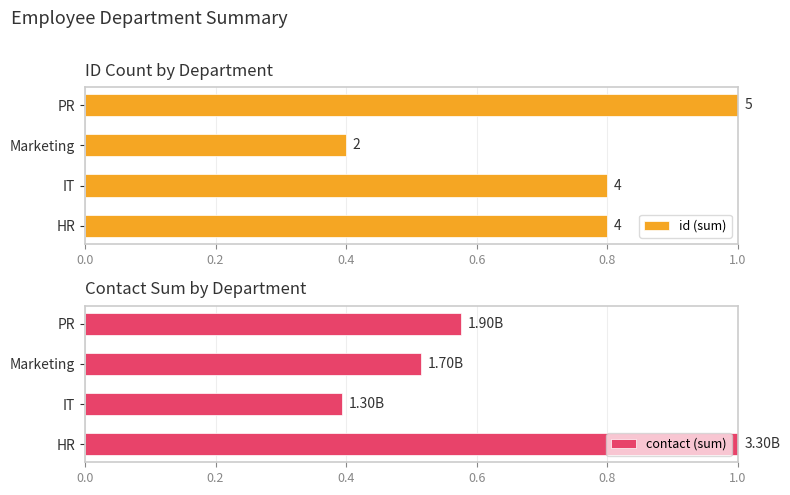

Is it true that contact (sum) equals 0.6 at HR?

False